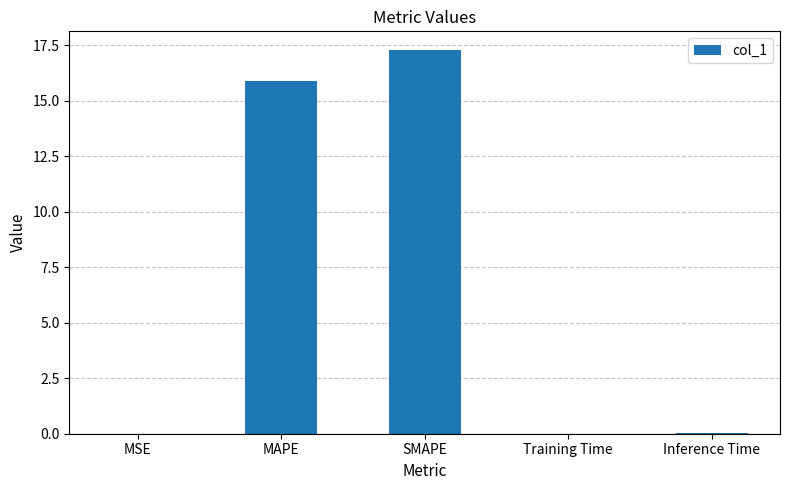

At which category does the chart reach its peak across all series?

SMAPE